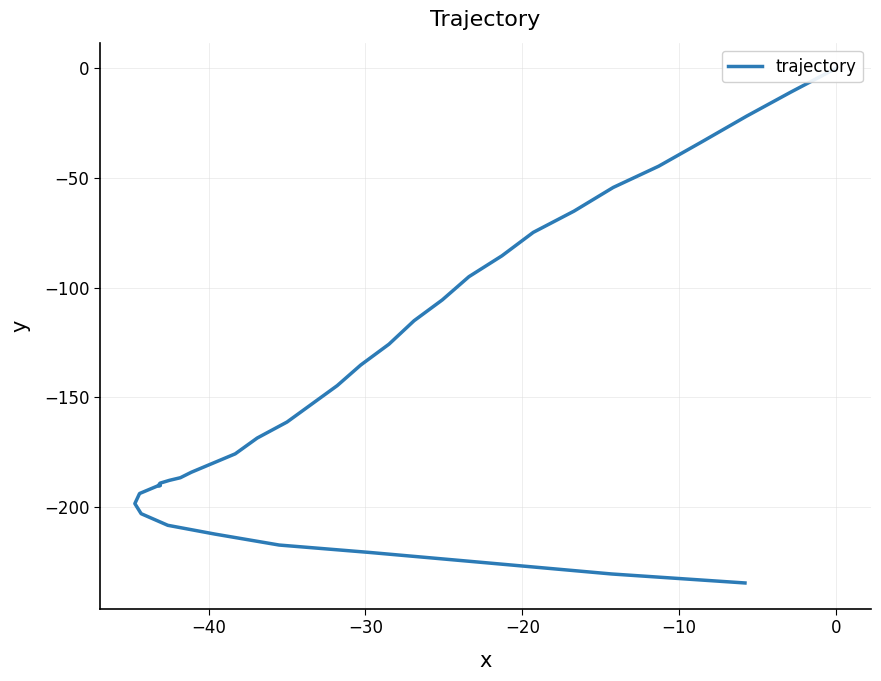

How many lines are shown in the chart?

1